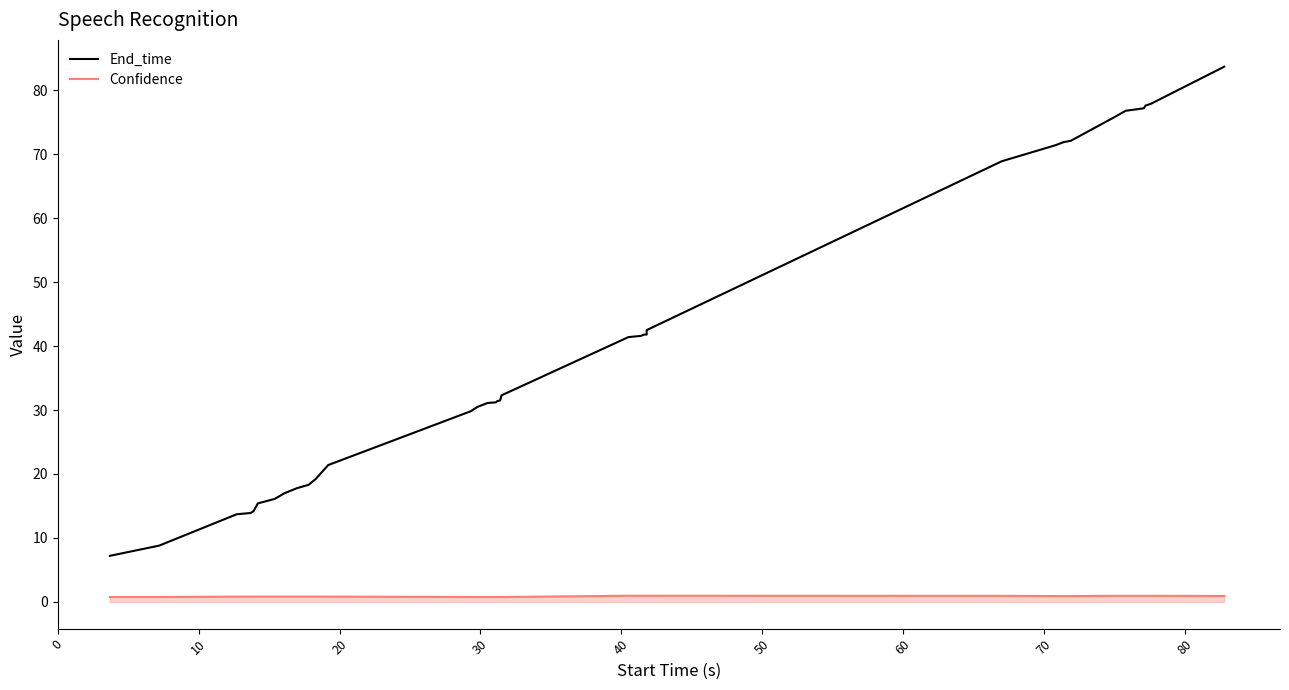

The Confidence series shows 0.8 at 10. True or false?

True